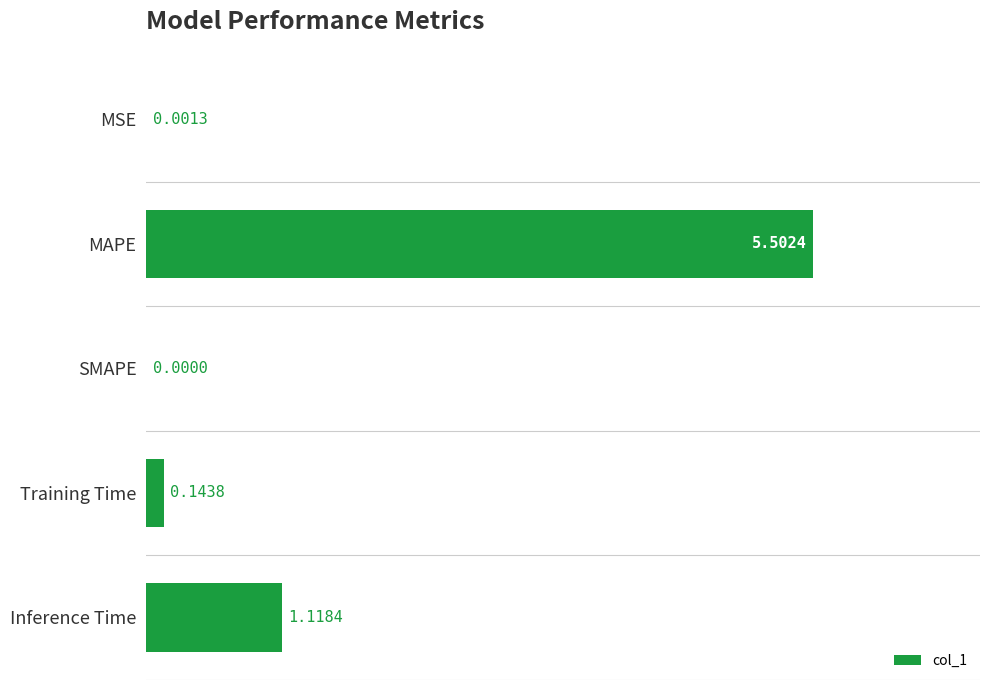

What is the sum of all values?

6.8